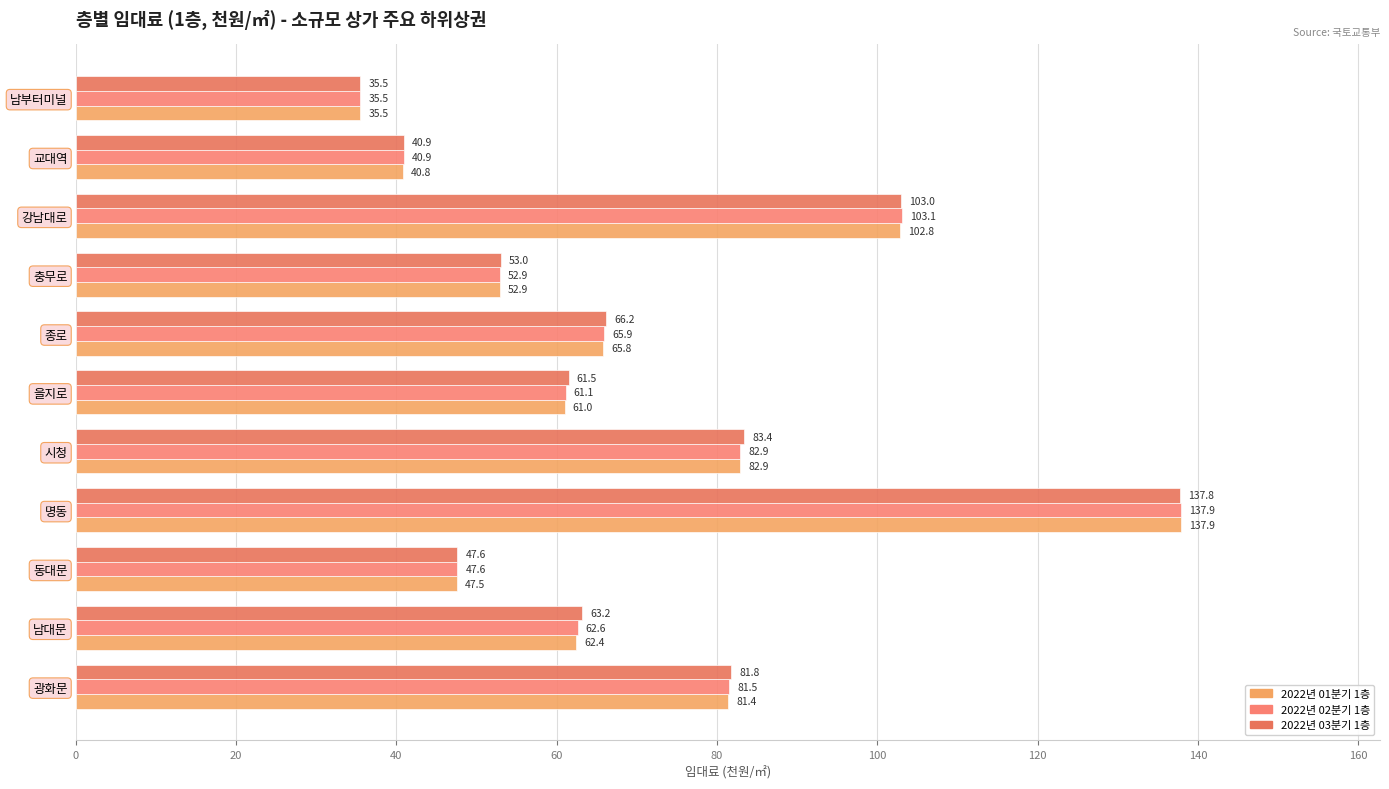

Where is 2022년 02분기 1층 nearest to the value 86?

시청